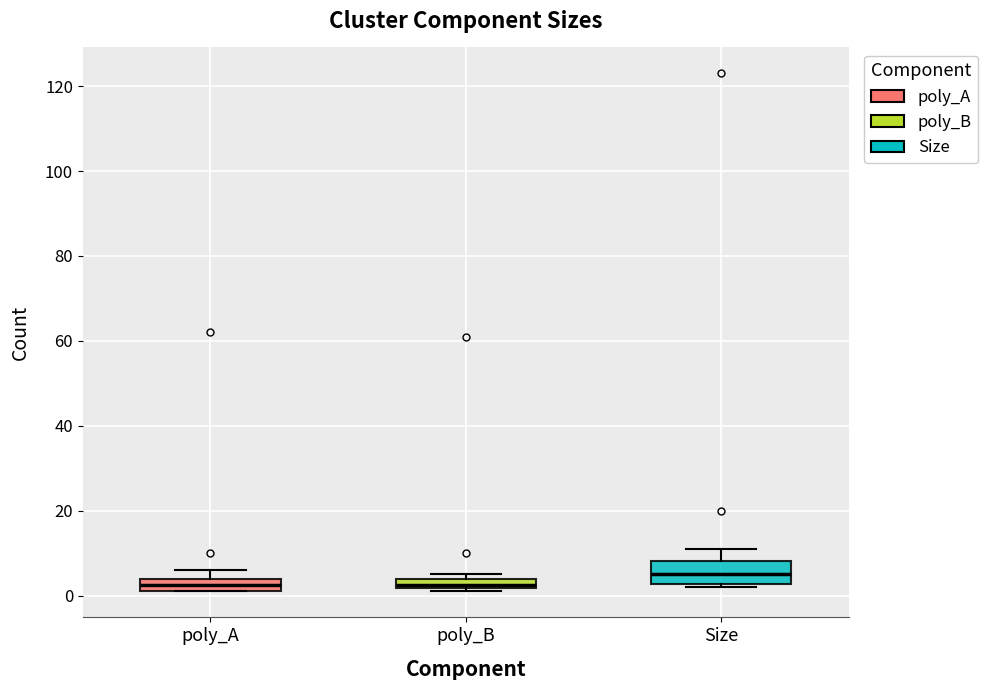

Which box is the tallest, from its lower edge to its upper edge?

Size